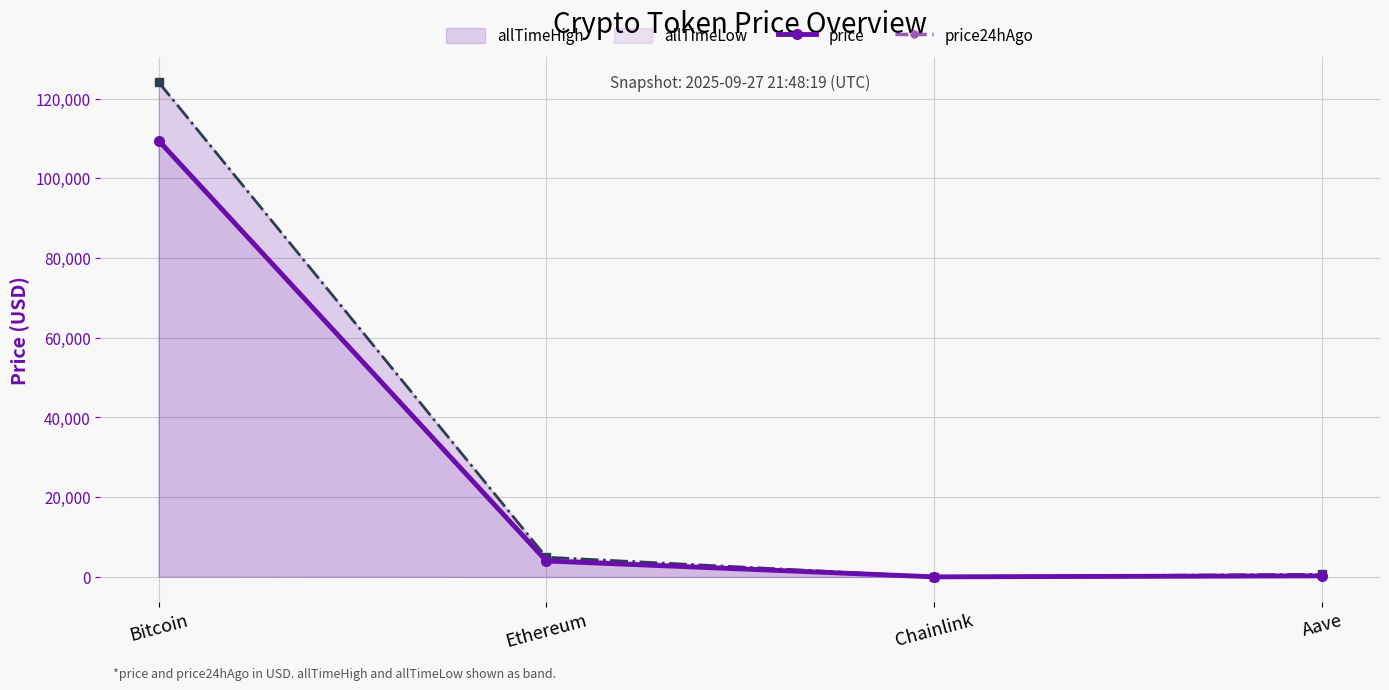

What is the label of the 3rd point from the right?

Ethereum